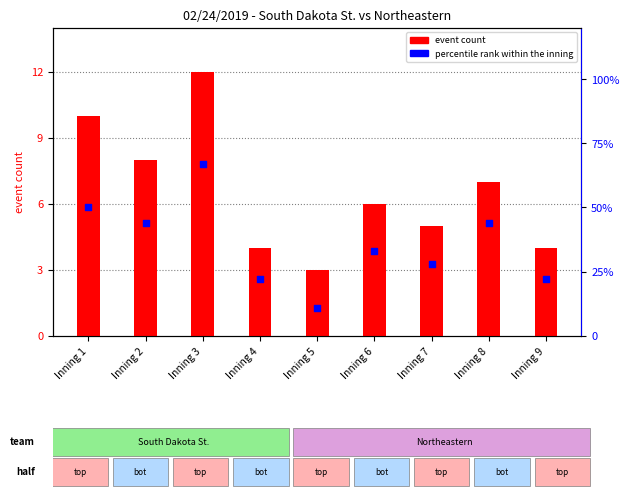

Which series contains the lowest Y value?

event count